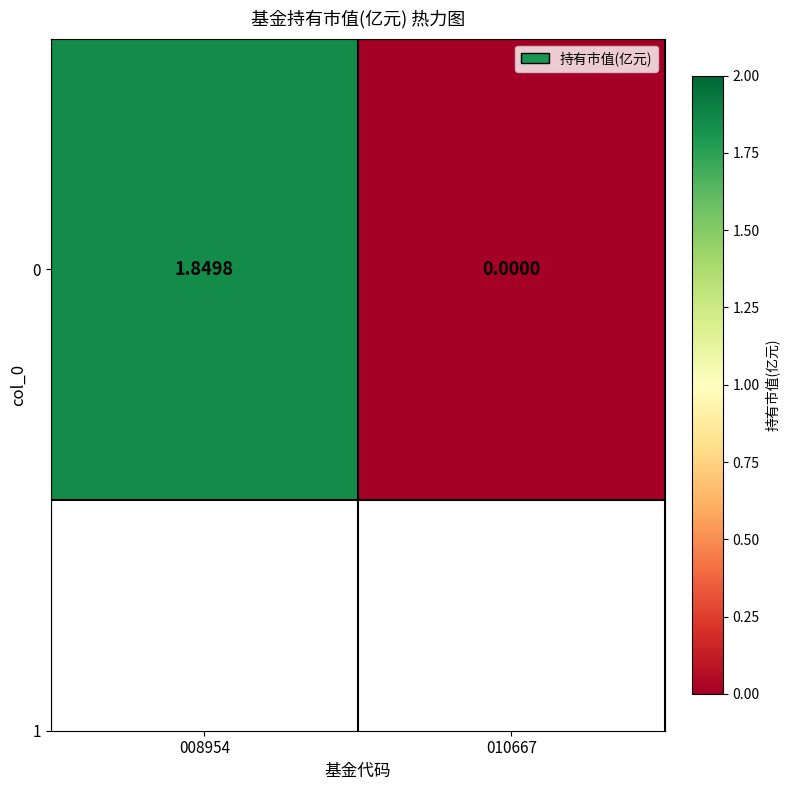

At which label does the data first exceed 1?

008954